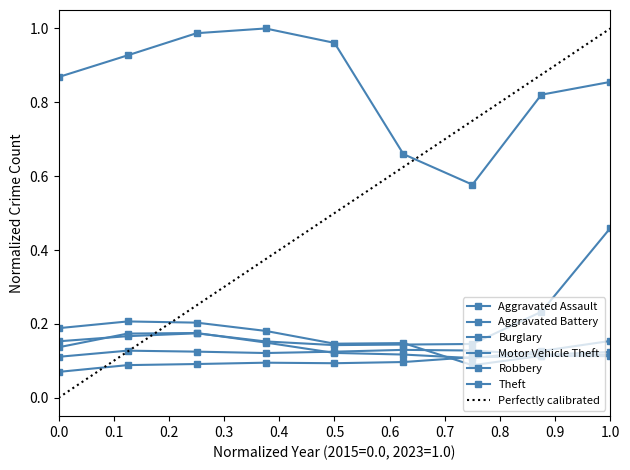

Which series has the largest range (max minus min)?

Theft